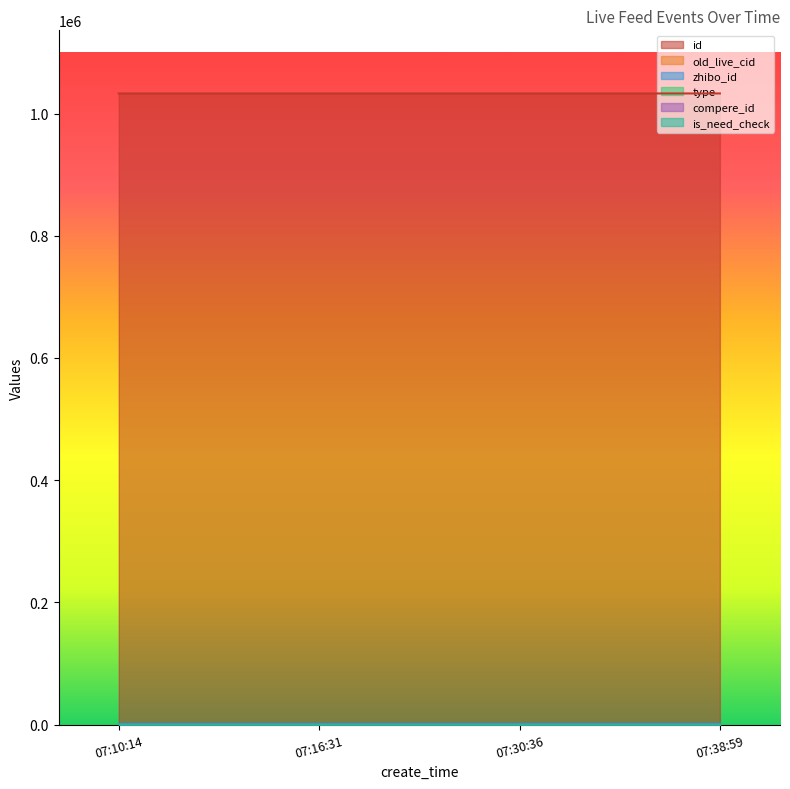

Reading left to right, transcribe all the data shown in this chart.

id: 1032874	1032873	1032868	1032867
old_live_cid: 0	0	0	0
zhibo_id: 152	152	152	152
type: 0	0	0	0
compere_id: 0	0	0	0
is_need_check: 0	0	0	0